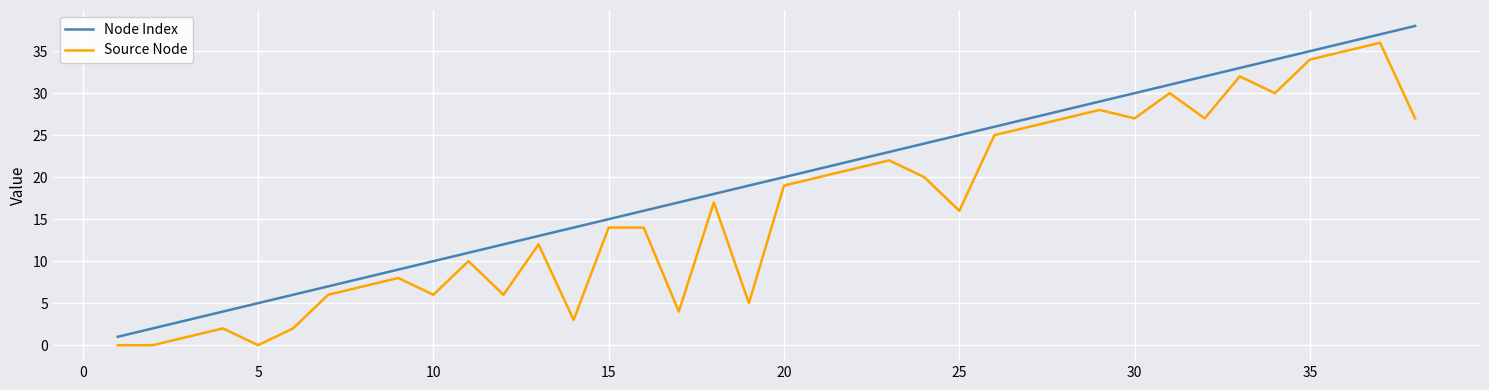

List the series in order of their overall mean, highest first.

Node Index, Source Node